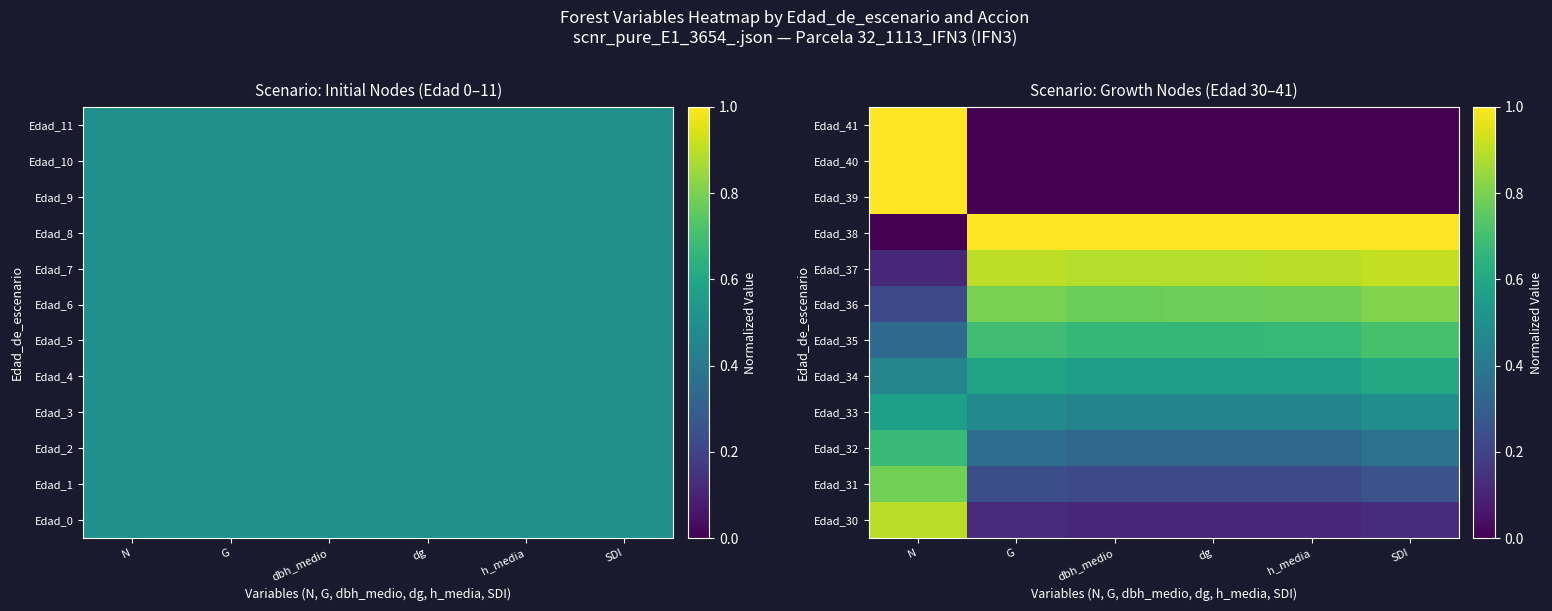

Reading right to left, transcribe all the data shown in this chart.

Edad_30: SDI=0.1	h_media=0.1	dg=0.1	dbh_medio=0.1	G=0.1	N=0.9
Edad_31: SDI=0.3	h_media=0.2	dg=0.2	dbh_medio=0.2	G=0.2	N=0.8
Edad_32: SDI=0.4	h_media=0.3	dg=0.3	dbh_medio=0.3	G=0.4	N=0.7
Edad_33: SDI=0.5	h_media=0.4	dg=0.4	dbh_medio=0.4	G=0.5	N=0.6
Edad_34: SDI=0.6	h_media=0.6	dg=0.6	dbh_medio=0.6	G=0.6	N=0.5
Edad_35: SDI=0.7	h_media=0.7	dg=0.7	dbh_medio=0.7	G=0.7	N=0.3
Edad_36: SDI=0.8	h_media=0.8	dg=0.8	dbh_medio=0.8	G=0.8	N=0.2
Edad_37: SDI=0.9	h_media=0.9	dg=0.9	dbh_medio=0.9	G=0.9	N=0.1
Edad_38: SDI=1.0	h_media=1.0	dg=1.0	dbh_medio=1.0	G=1.0	N=0.0
Edad_39: SDI=0.0	h_media=0.0	dg=0.0	dbh_medio=0.0	G=0.0	N=1.0
Edad_40: SDI=0.0	h_media=0.0	dg=0.0	dbh_medio=0.0	G=0.0	N=1.0
Edad_41: SDI=0.0	h_media=0.0	dg=0.0	dbh_medio=0.0	G=0.0	N=1.0